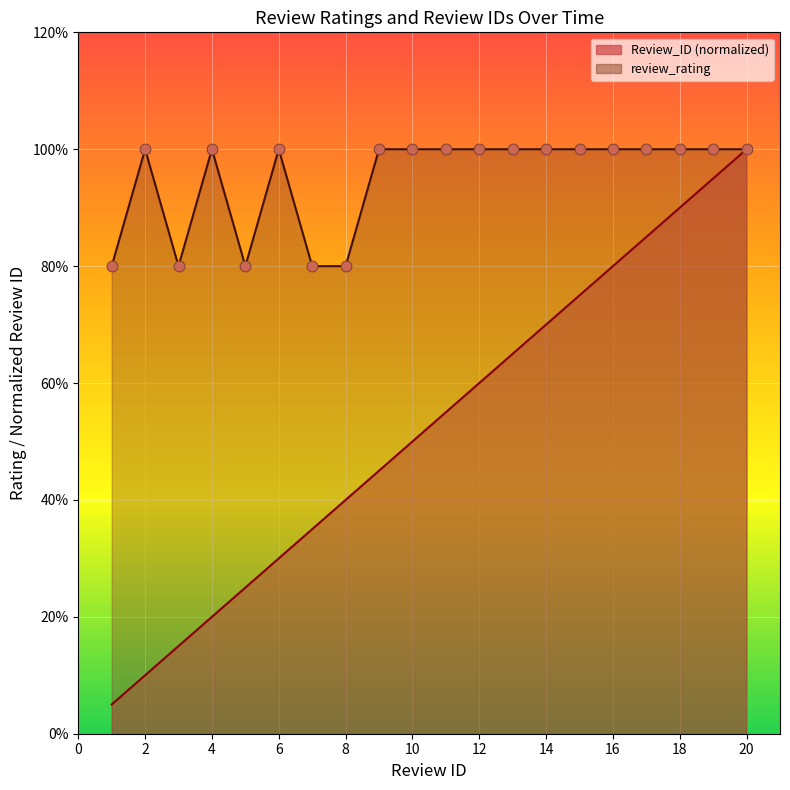

Which series contains the highest Y value?

Review_ID